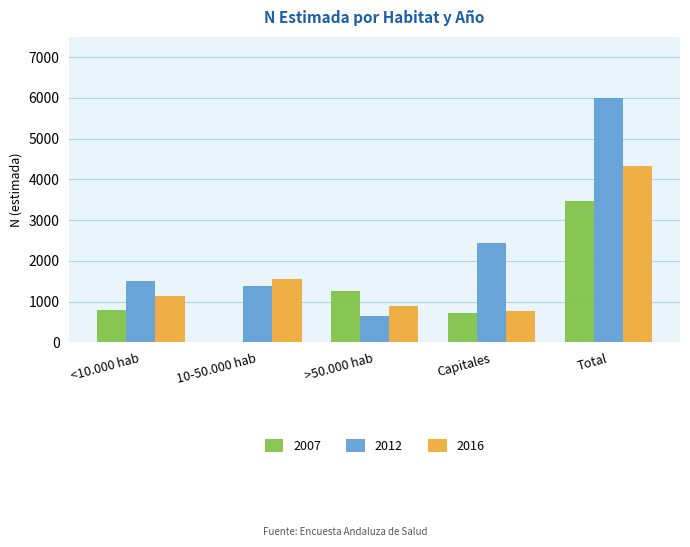

The value of 2007 at >50.000 hab is 1270. True or false?

True